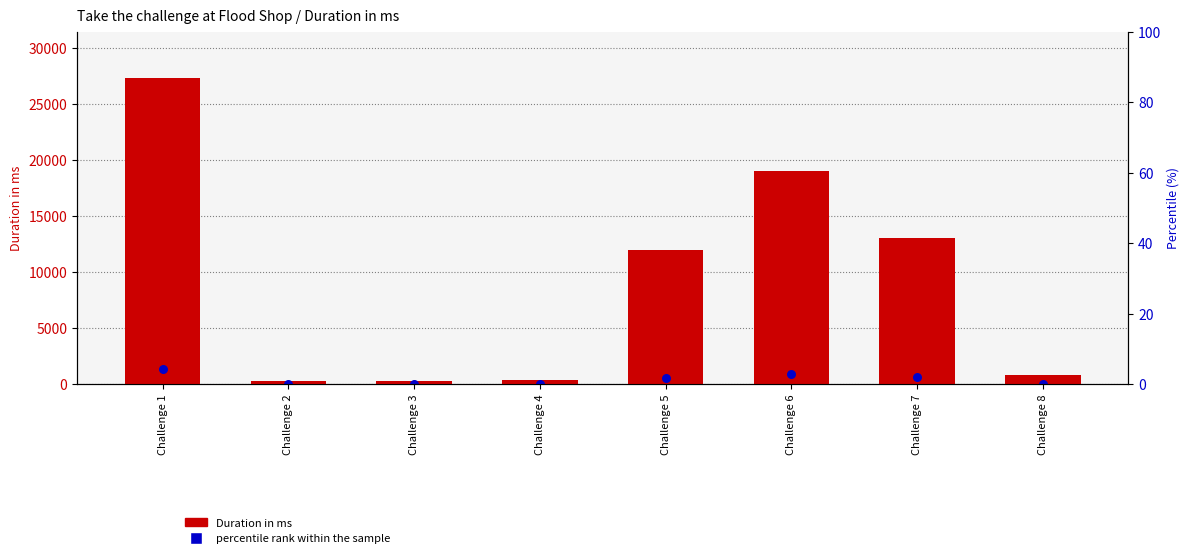

At how many categories does at least one series exceed 27096?

1